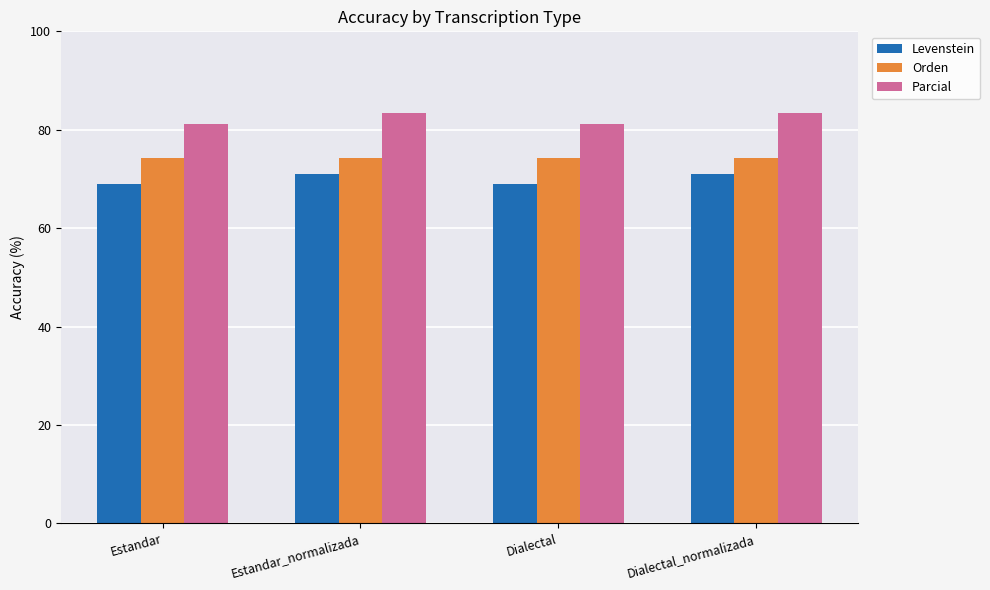

List the series in order of their overall mean, lowest first.

Levenstein, Orden, Parcial